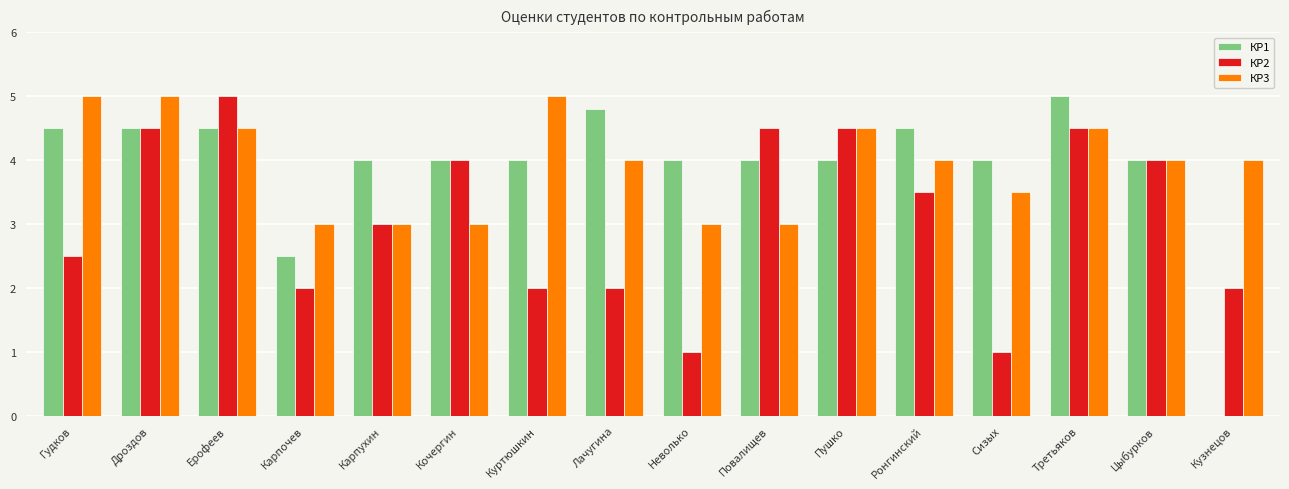

Between Карпочев and Карпухин, which series saw the biggest shift?

КР1